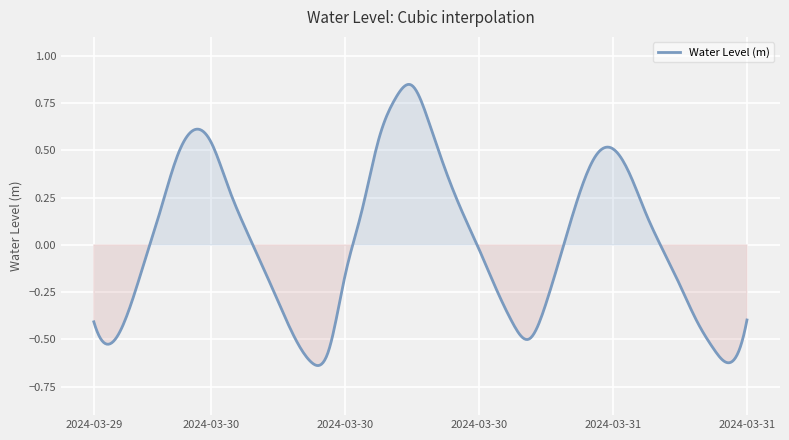

What is the difference between the maximum and minimum values?

1.5